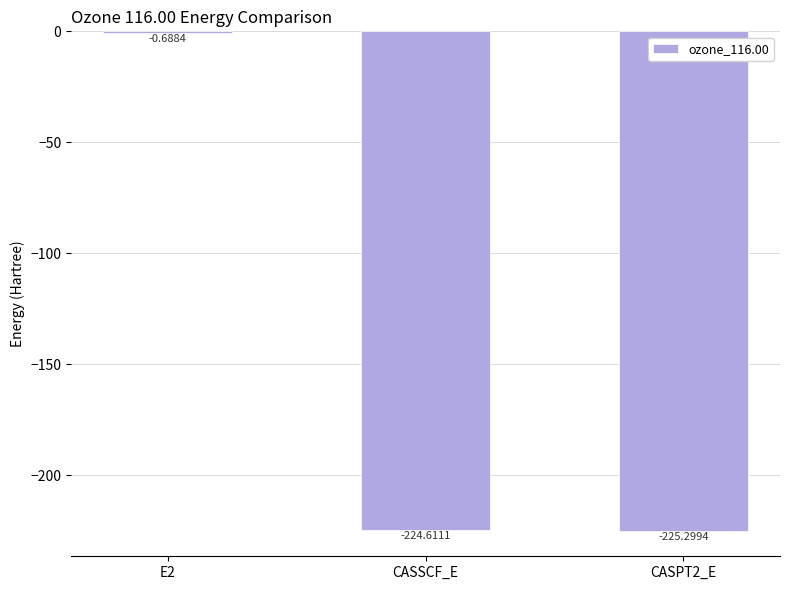

Read the value at CASSCF_E.

-224.6